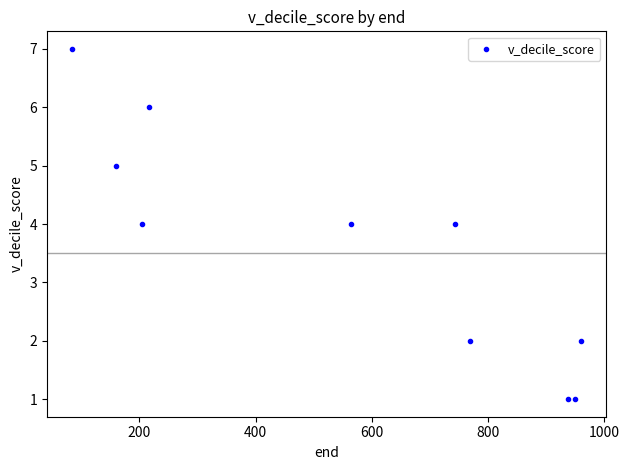

What is the range of Y values (max minus min)?

6